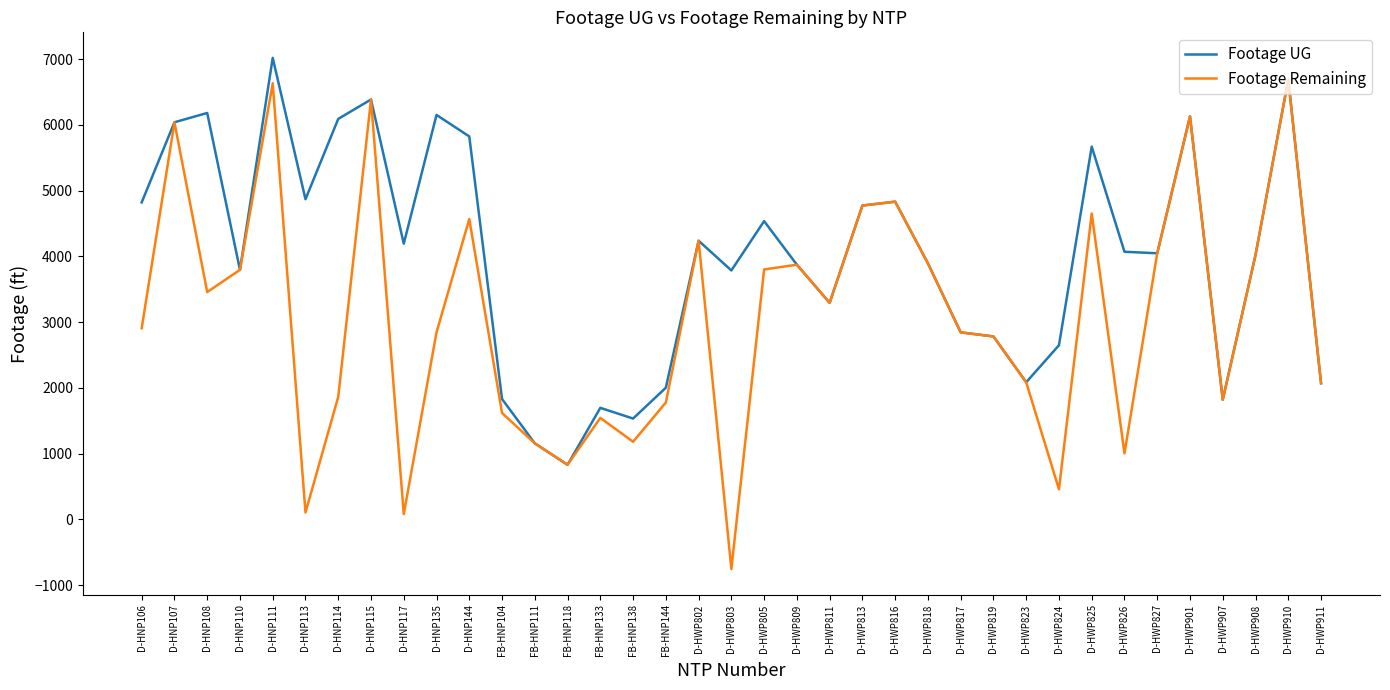

At which category does Footage Remaining reach its first local valley?

D-HNP108